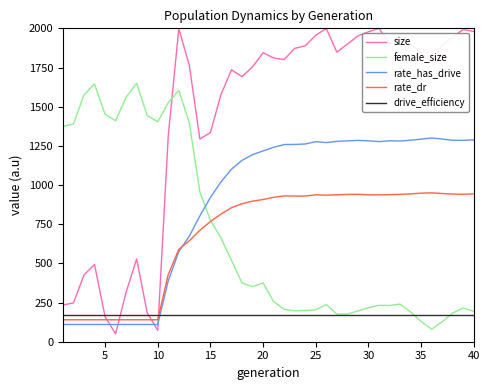

Which series has the largest total across all categories?

size